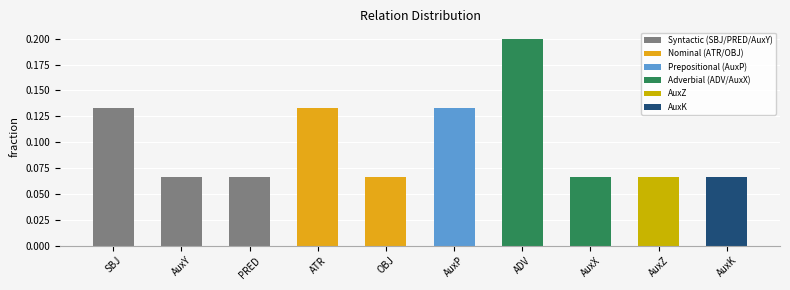

What is the greatest value displayed?

0.2